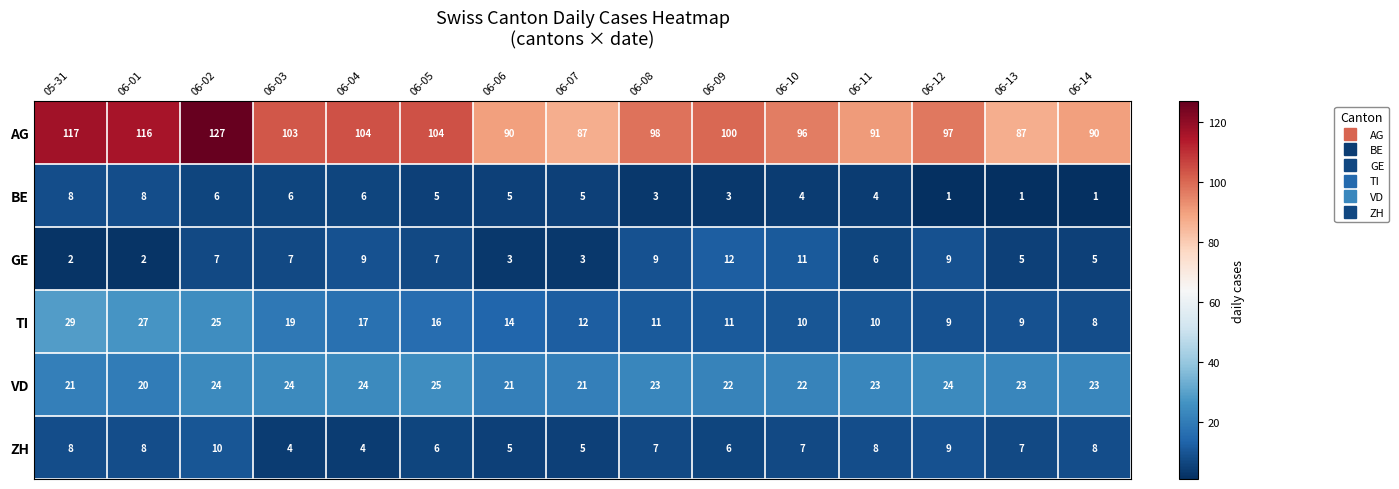

Read the AG value at 06-11, to the nearest 5.

90